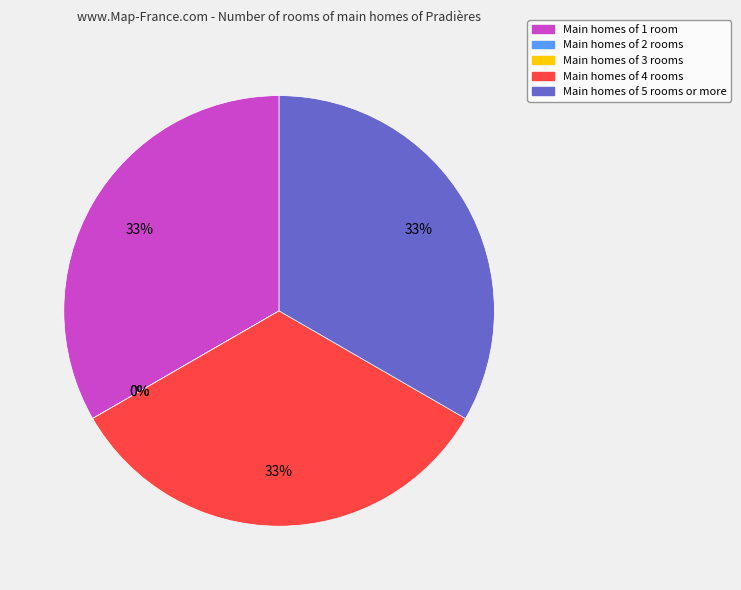

To the nearest percent, what is the combined percentage of Line0_1_2 and Line1_1_3?

67%